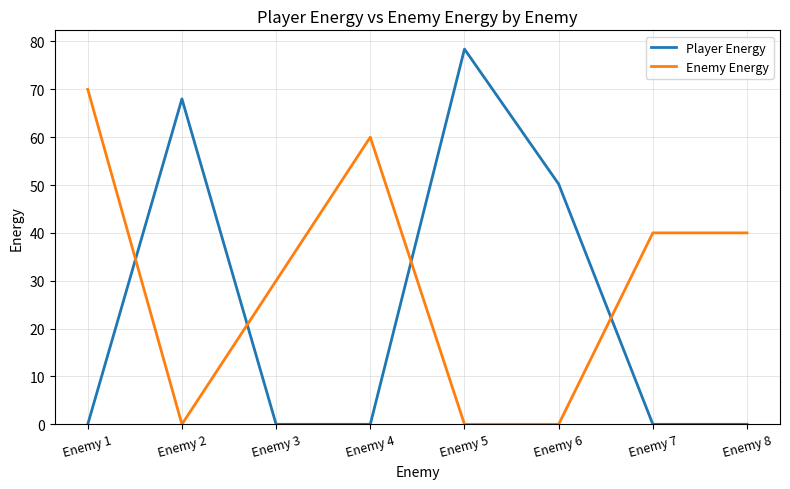

True or false: Enemy Energy has a value of 0.0 at Enemy 2.

True